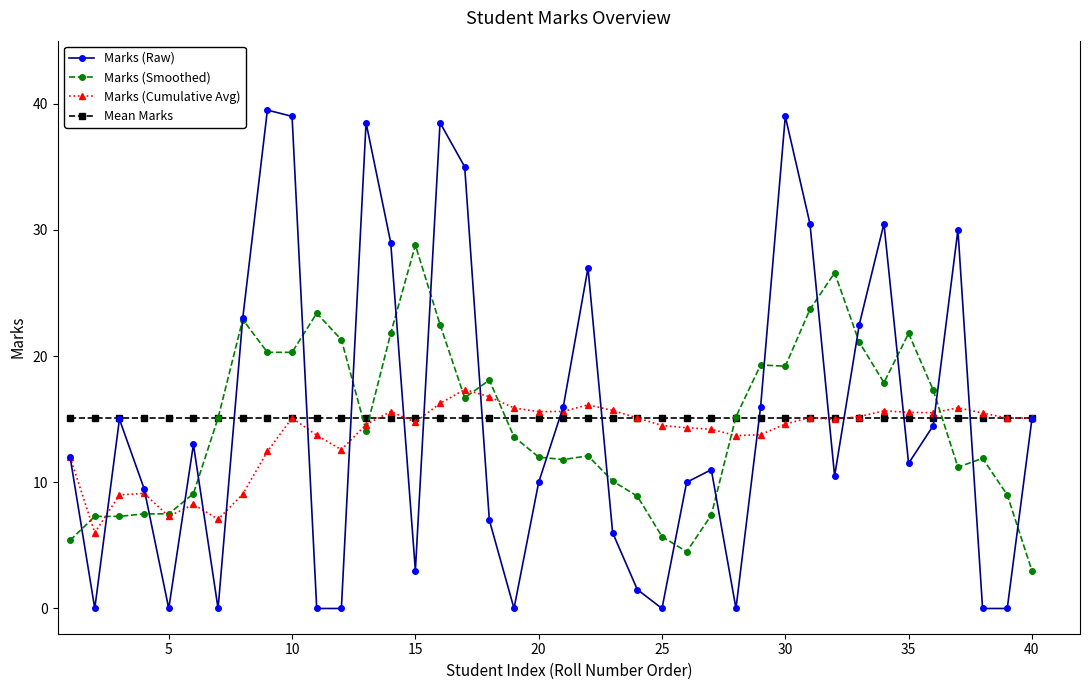

True or false: Marks (Smoothed) has more than 1 points higher than both neighbors.

True